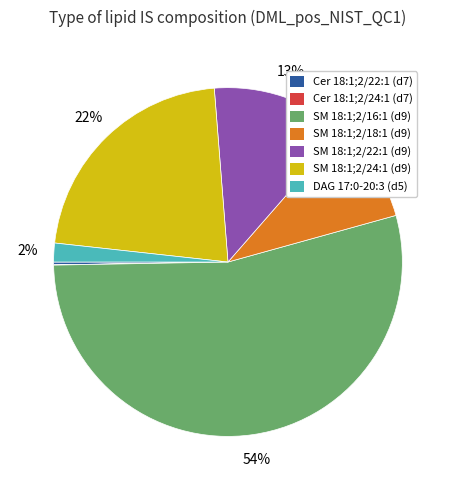

Is the sum of SM 18:1;2/18:1 (d9) and DAG 17:0-20:3 (d5) greater than half?

No